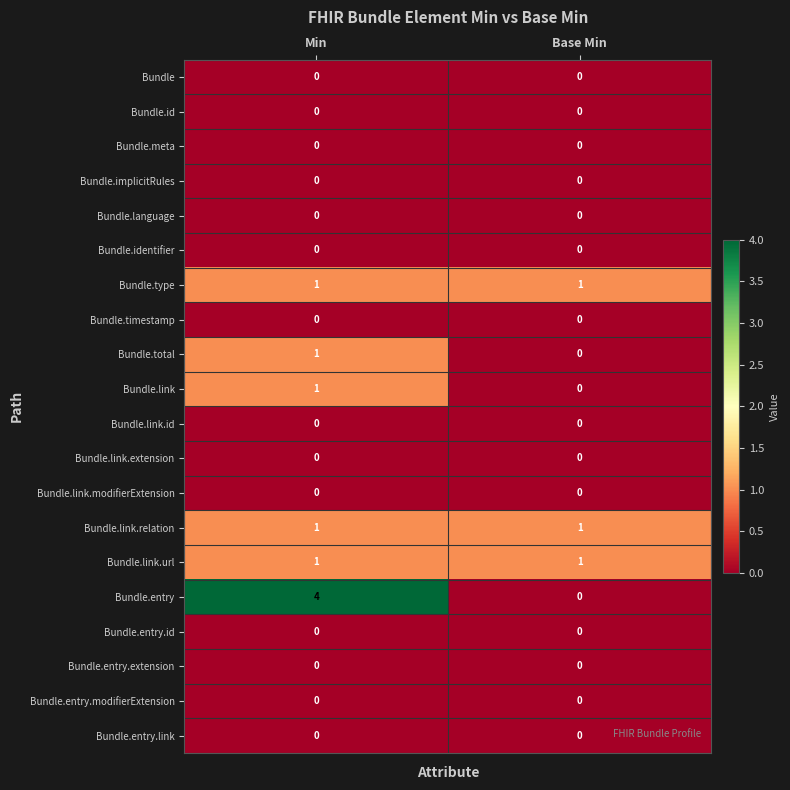

Between Min and Base Min, which series saw the biggest shift?

Bundle.entry